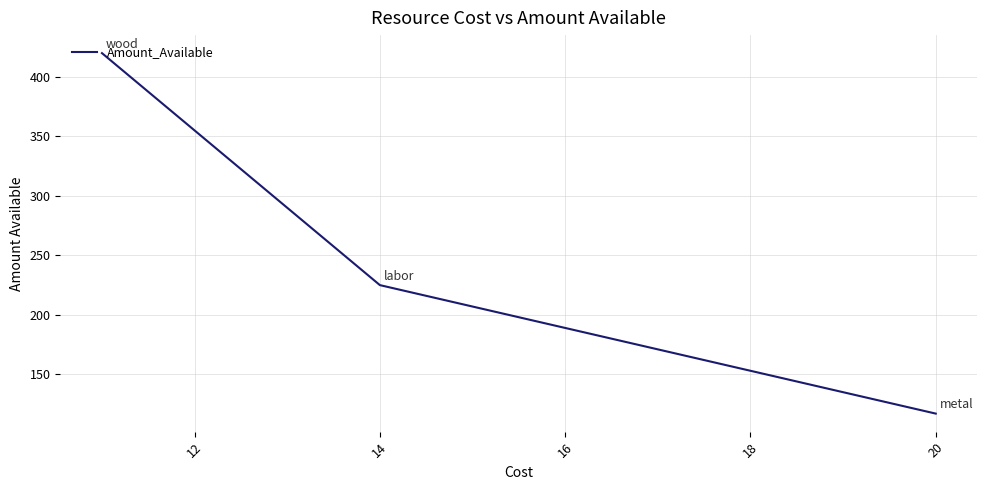

What is the greatest value displayed?

420